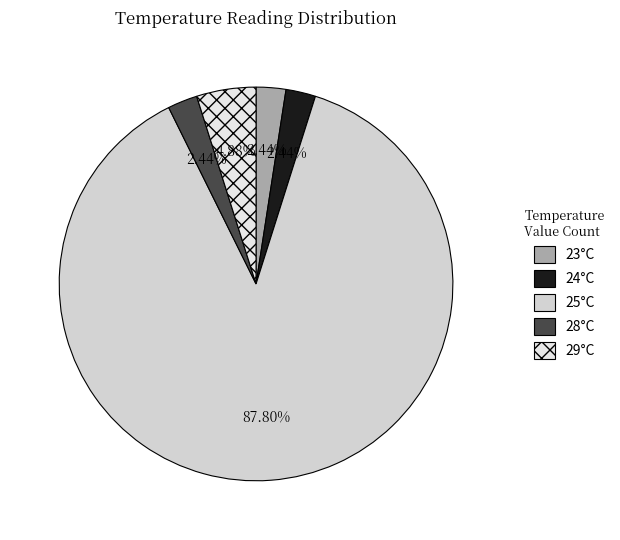

Count the number of slices in the pie.

5